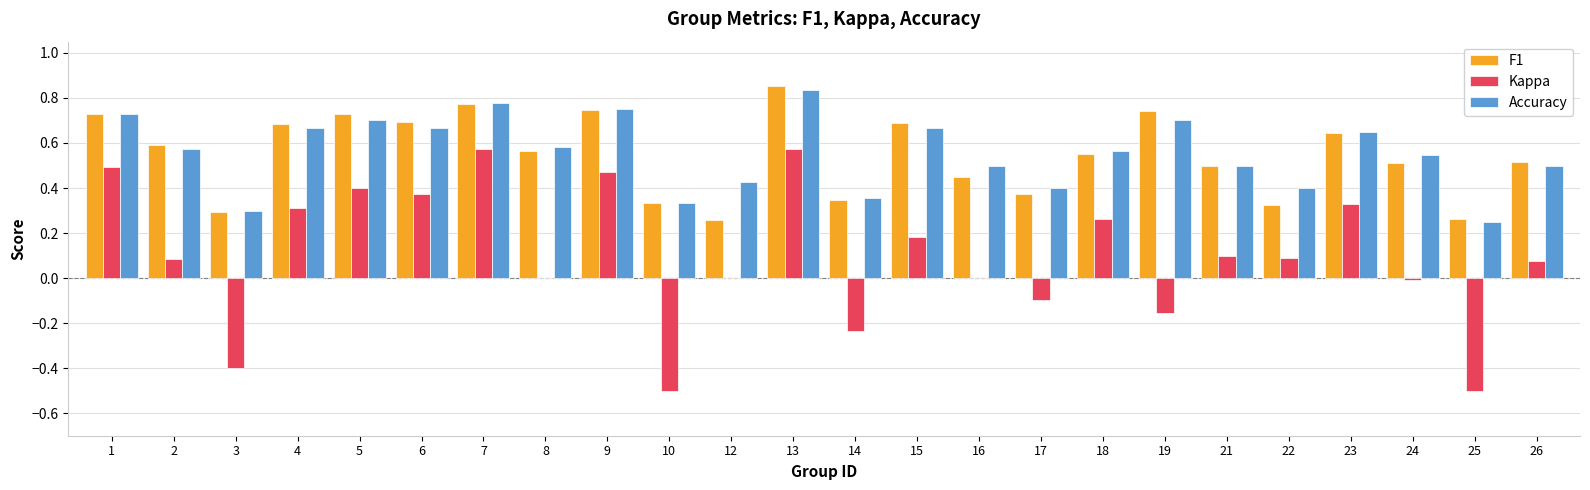

At which category is the sum across all series the highest?

13